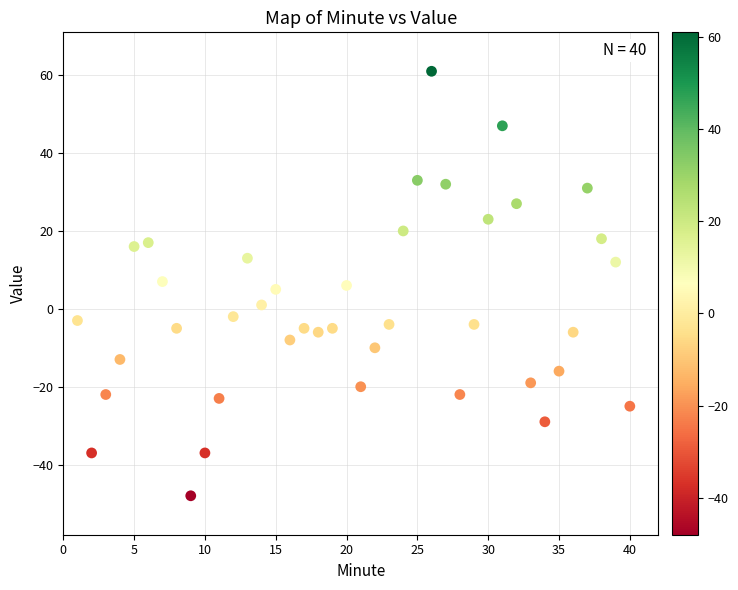

What is the range of Y values (max minus min)?

109